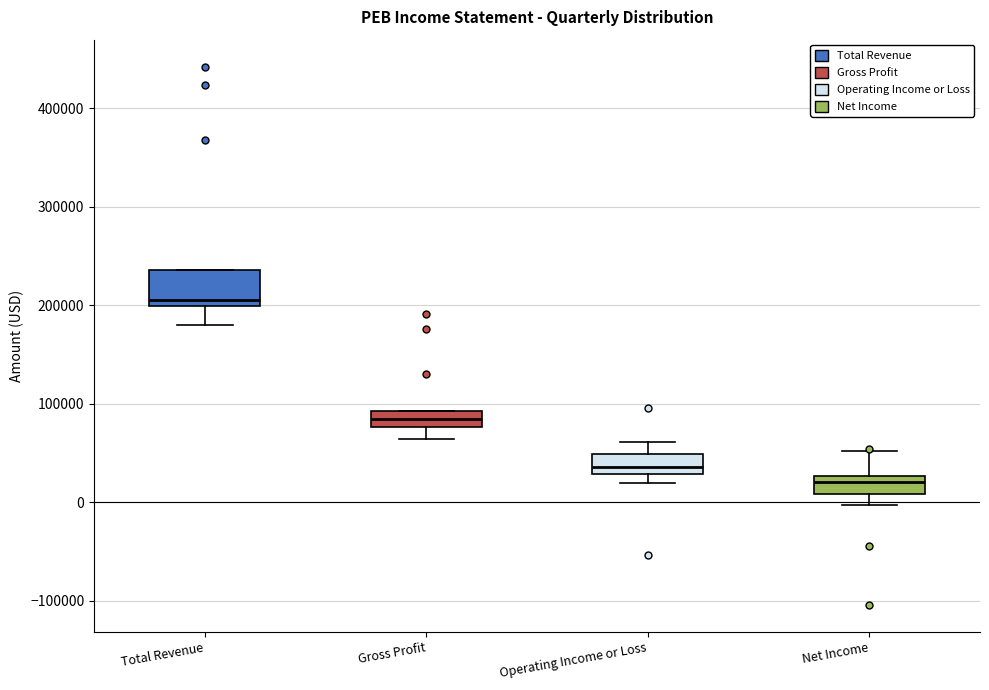

Reading left to right, read every box against the y-axis: the position of its median line, the range the box covers, and the ends of its whiskers. The values are not printed on the chart, so give them approximately, as read against the axis.

Total Revenue: median 210000, box 200000 to 240000, whiskers 180000 to 240000
Gross Profit: median 80000 (inside the box), box 80000 to 90000, whiskers 60000 to 90000
Operating Income or Loss: median 40000, box 30000 to 50000, whiskers 20000 to 60000
Net Income: median 20000, box 10000 to 30000, whiskers 0 to 50000